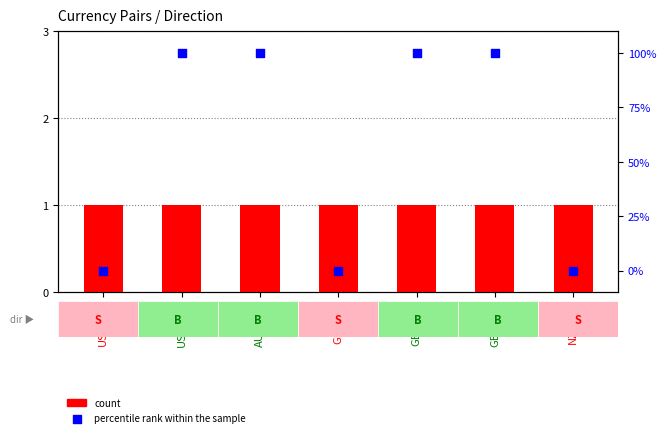

Which series has the widest spread of Y values?

percentile rank within the sample